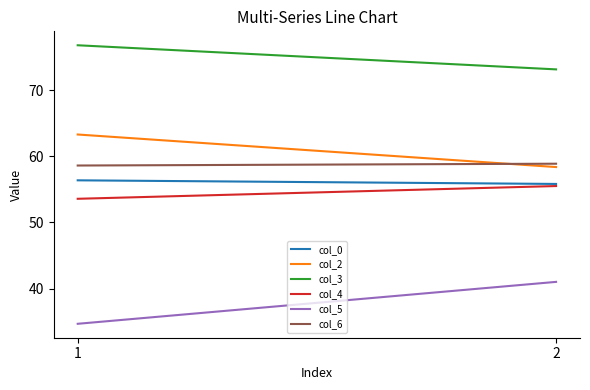

Which series changed the most between 1 and 2?

col_5